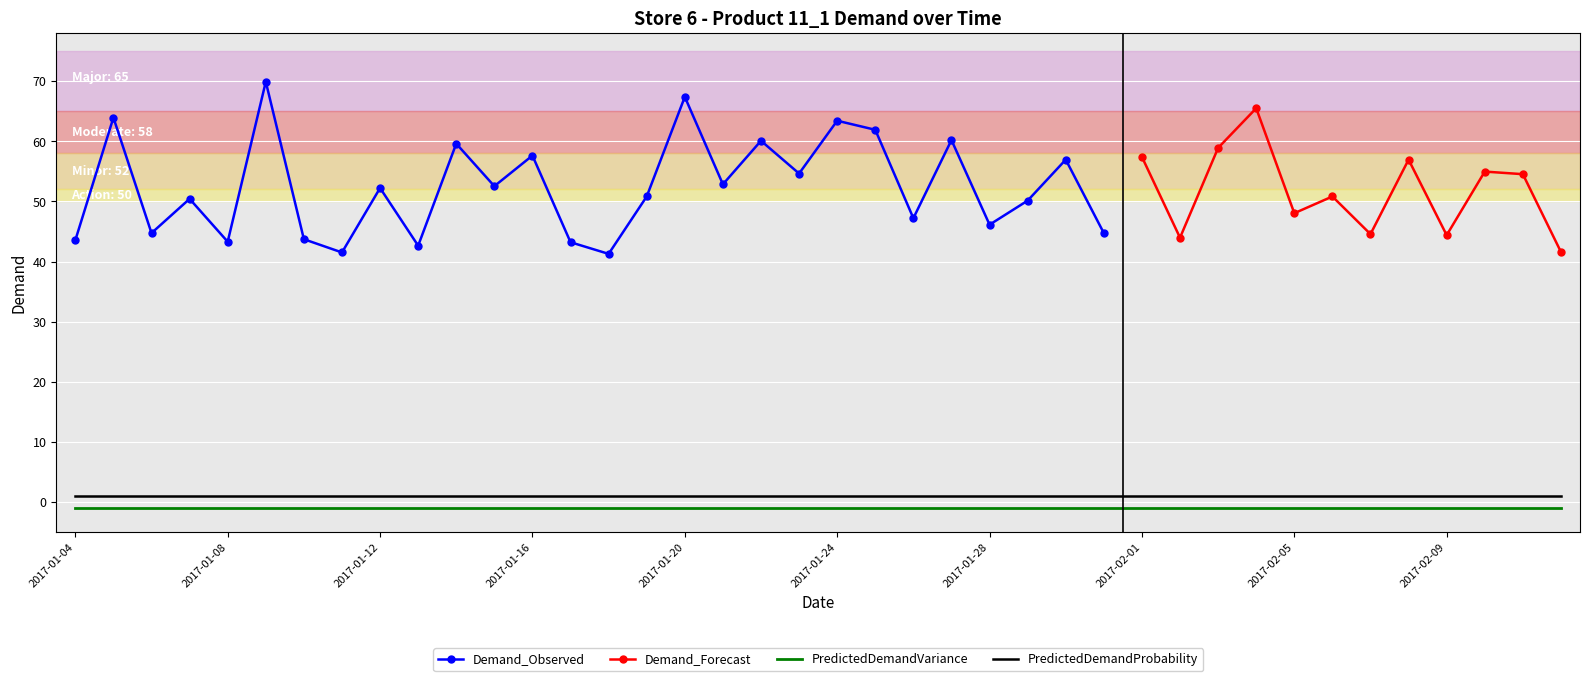

What is the average value of the Demand series?

52.2